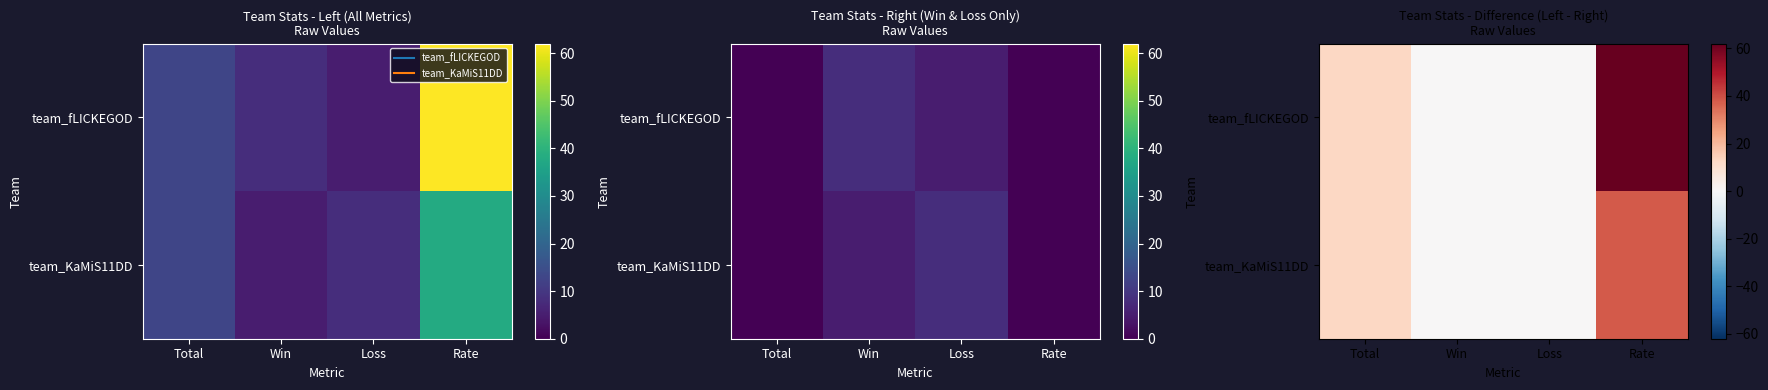

Which series has the largest total across all categories?

team_fLICKEGOD